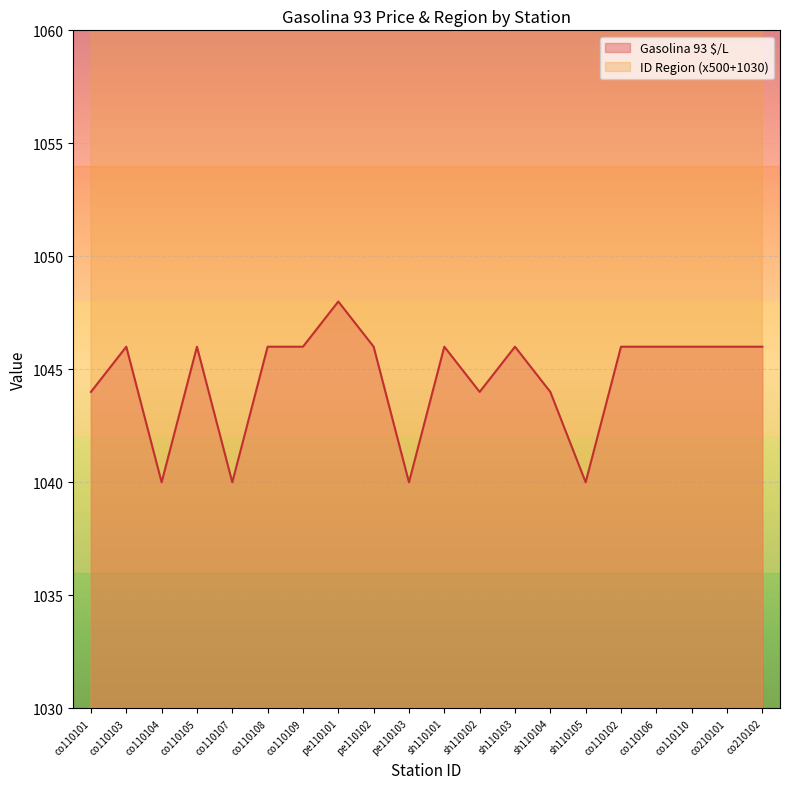

True or false: Gasolina 93 $/L has a value of 1040 at pe110103.

True